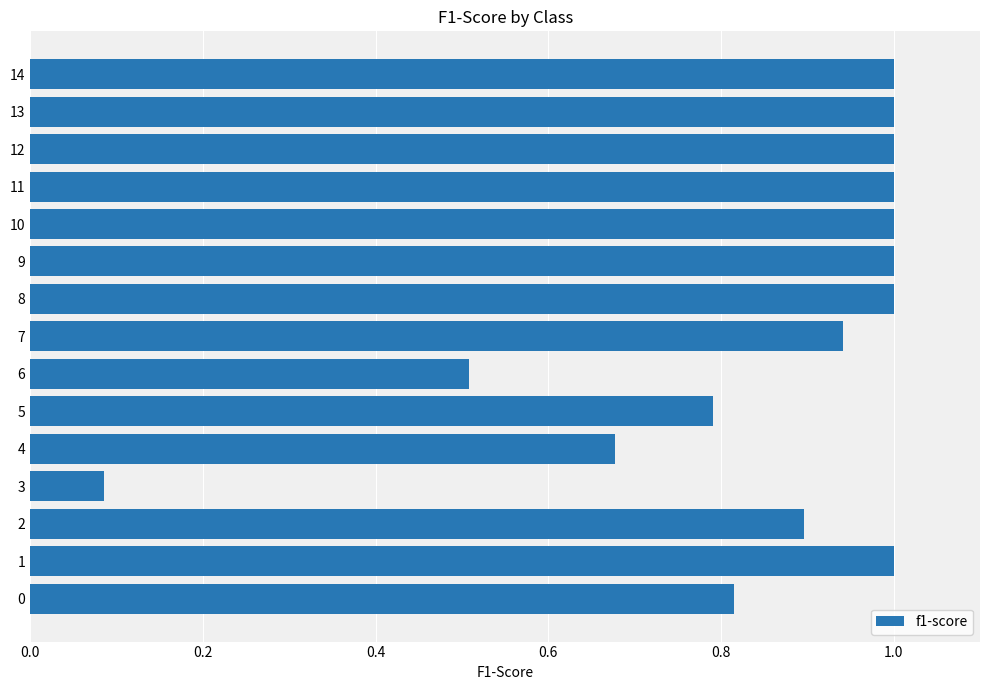

Which has a higher value, 4 or 8?

8